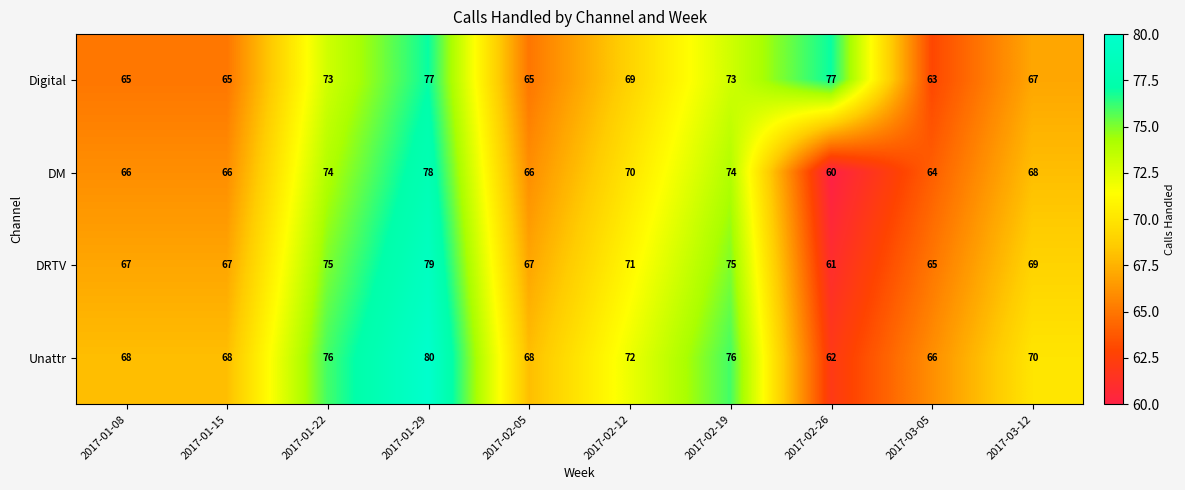

How many data points does each series have?

10